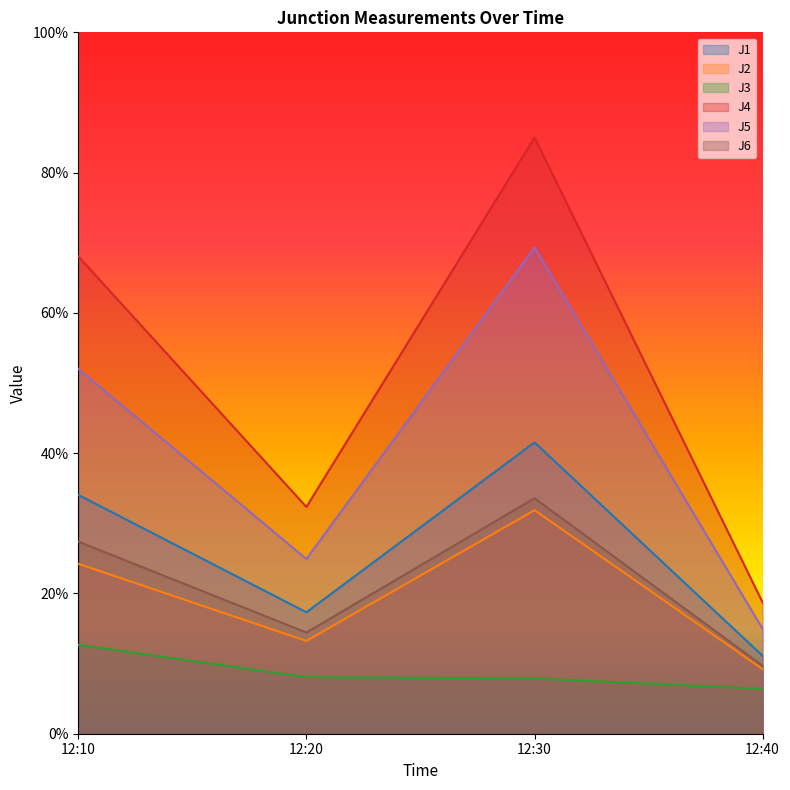

Read the J6 value at 12:40.

9.7